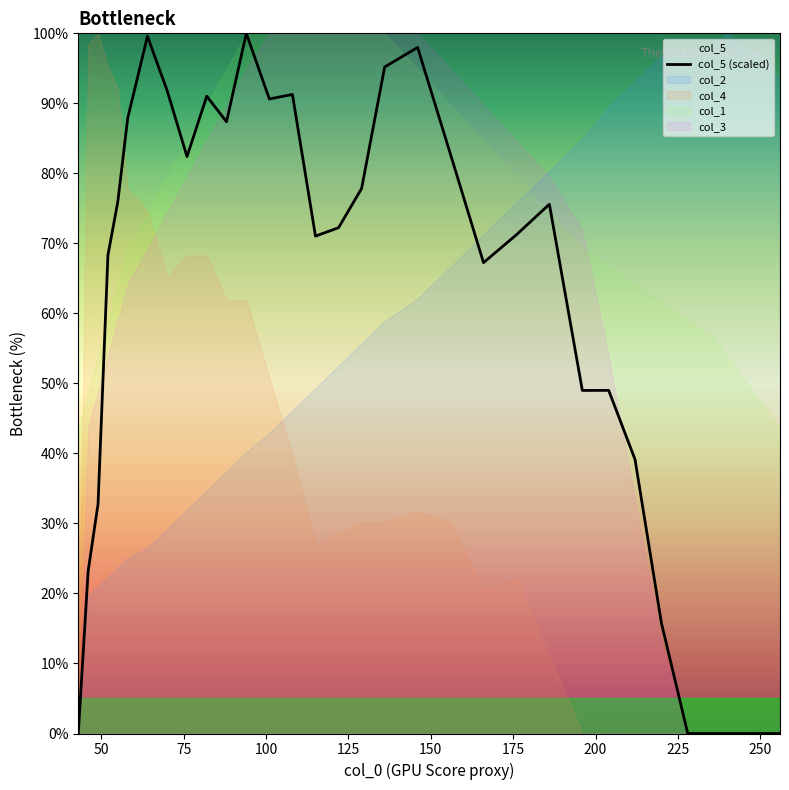

What is the sum of all values?

1886.2